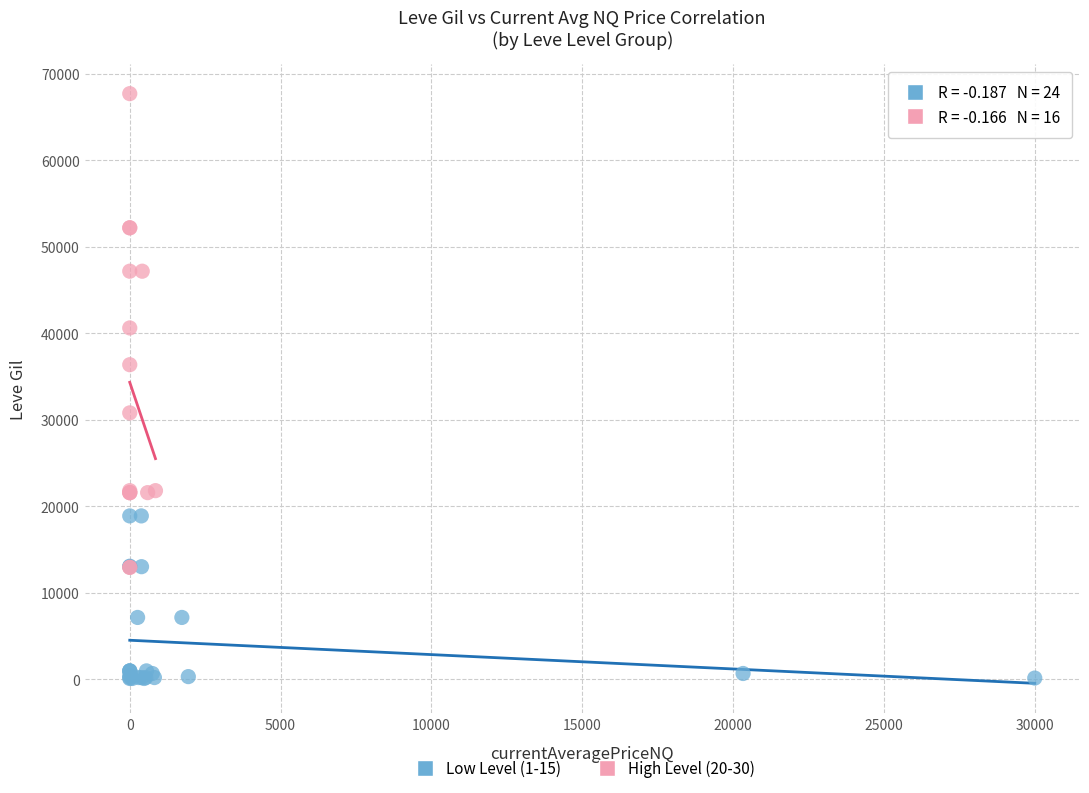

What are all the series names shown in the legend?

Low Level (1-15), High Level (20-30)